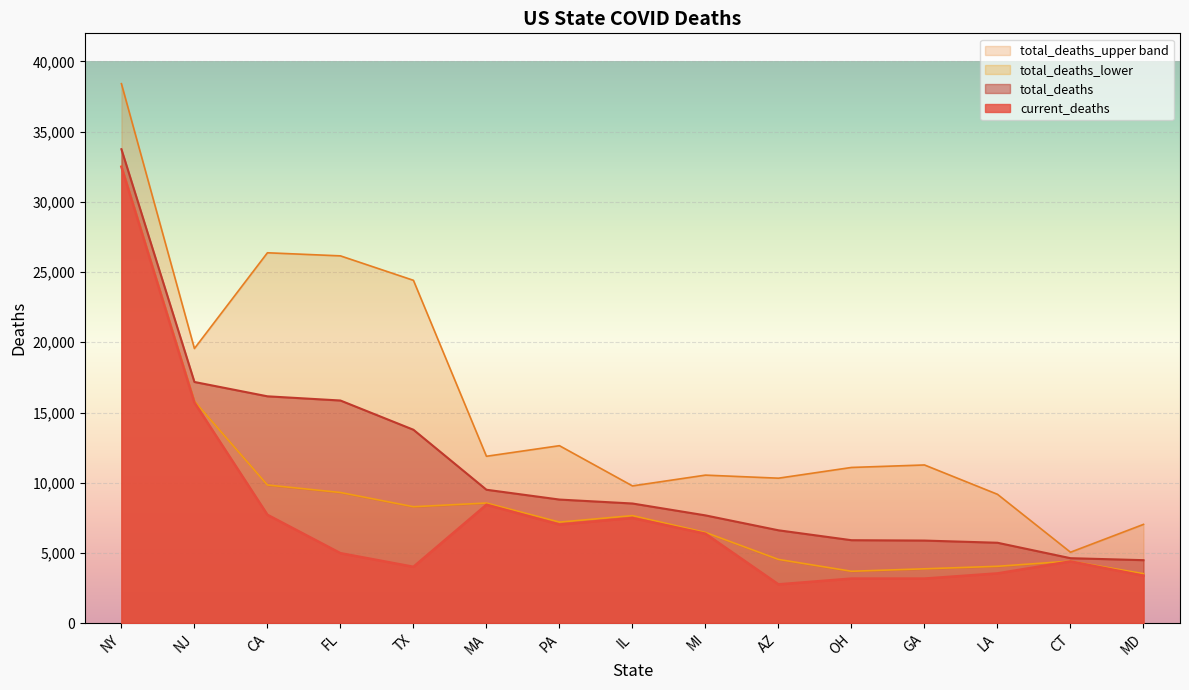

True or false: total_deaths_upper and total_deaths intersect in this chart.

False